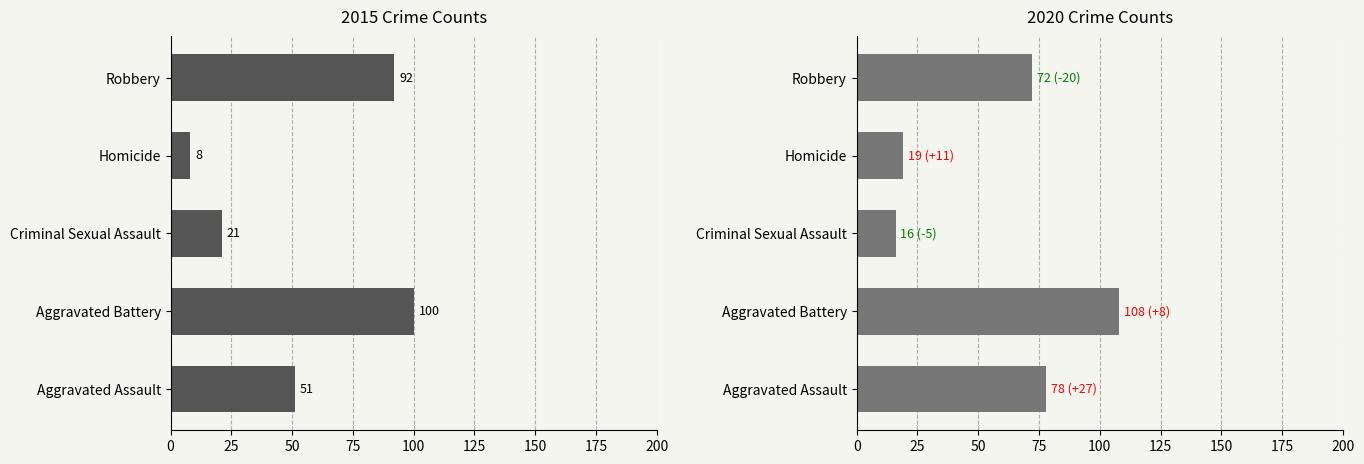

How many groups of bars are there?

5